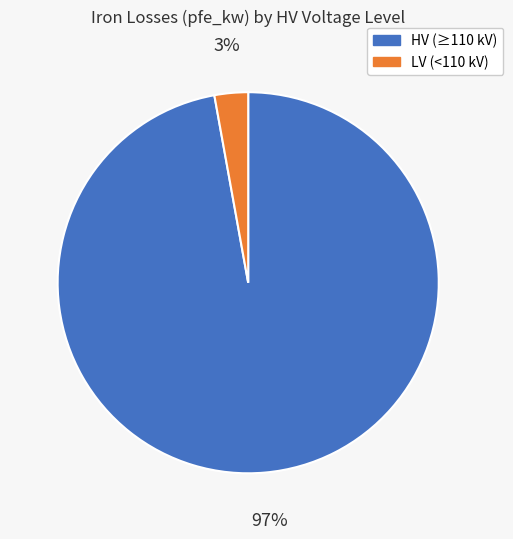

Is there a majority slice in this chart?

Yes